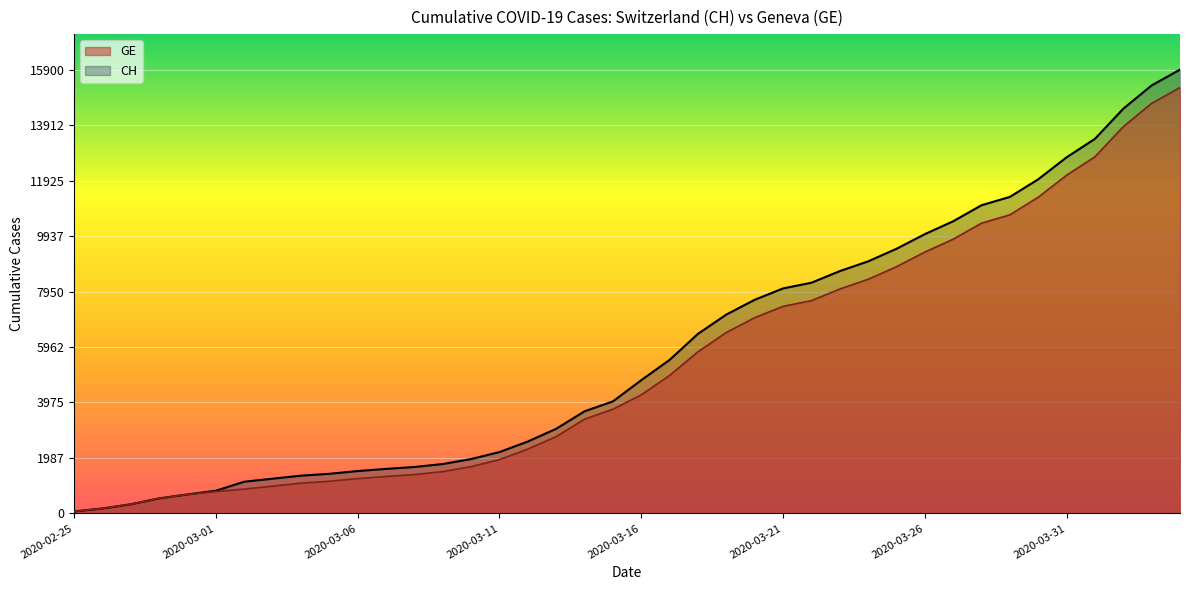

At which label is CH closest to 7986?

2020-03-21